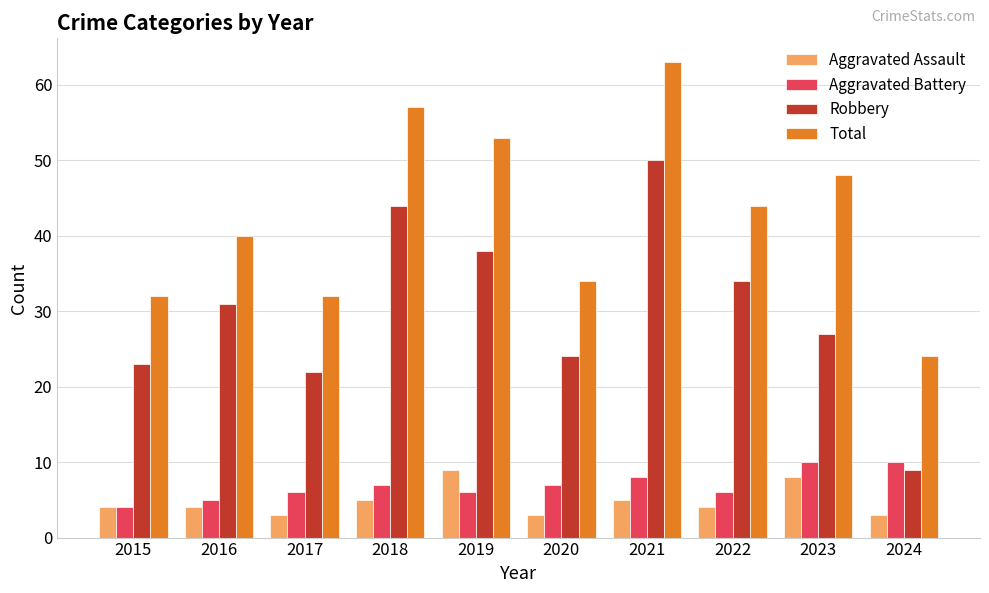

What are all the series names shown in the legend?

Aggravated Assault, Aggravated Battery, Robbery, Total